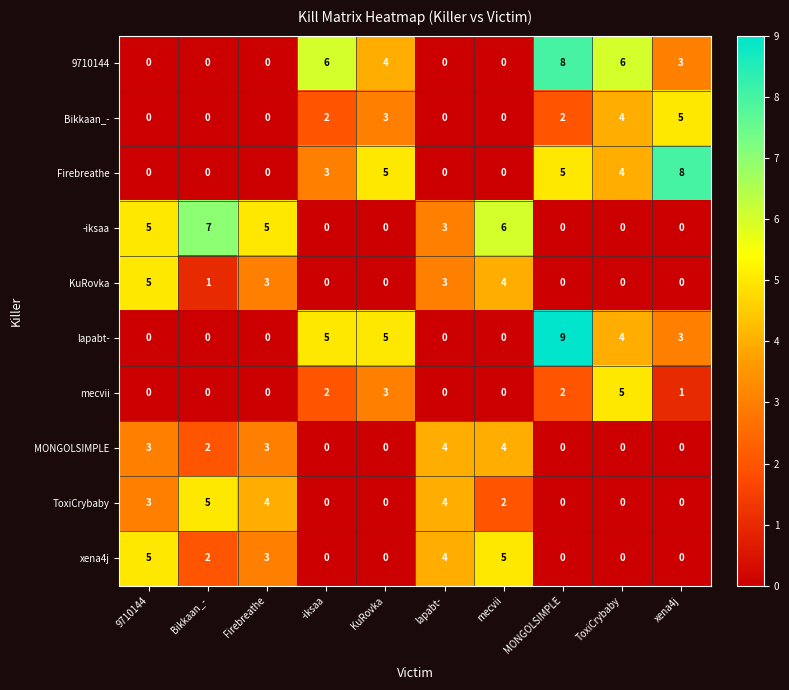

What is the maximum value shown in the chart?

9